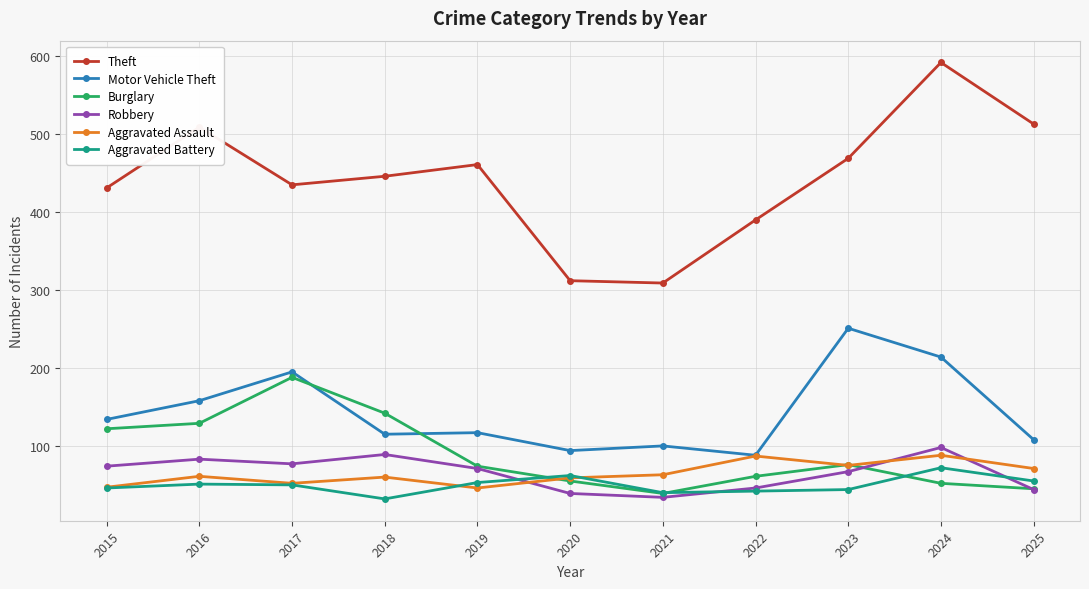

Which series has the largest range (max minus min)?

Theft